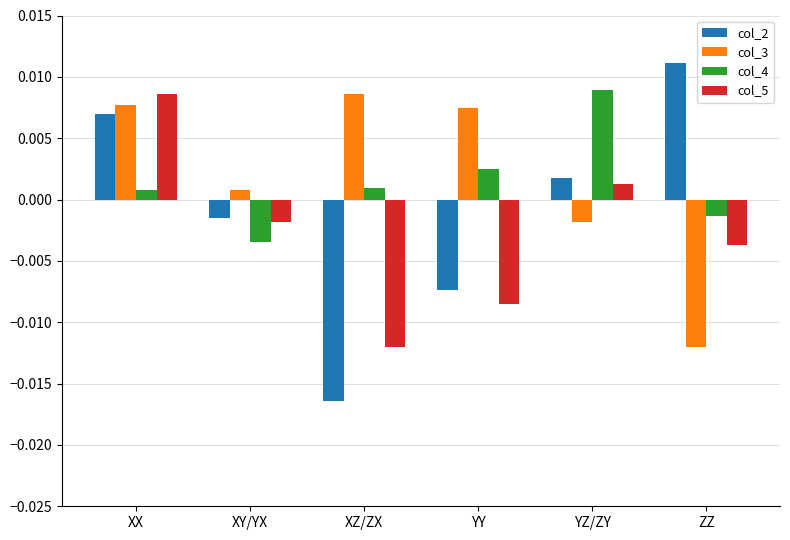

At which category is the sum across all series the highest?

XX